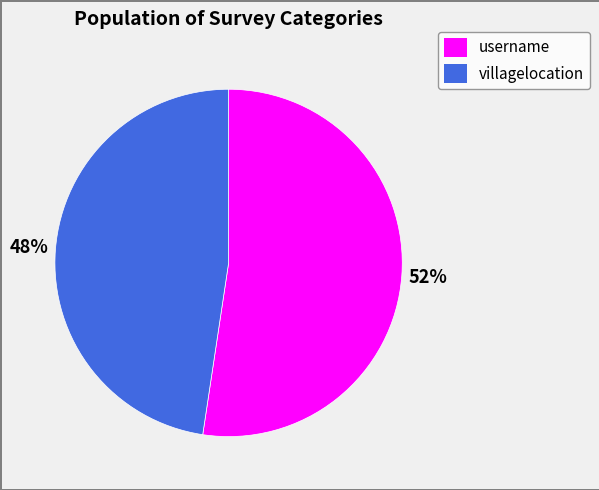

To the nearest percent, what is the combined percentage of username and villagelocation?

100%